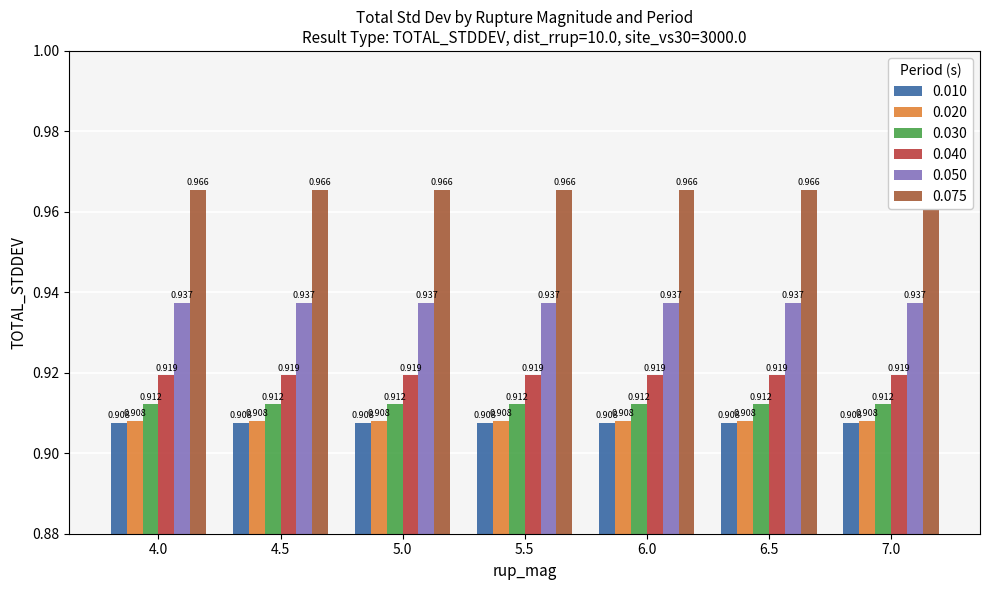

What is the spread (max minus min) of values at 4.5?

0.1